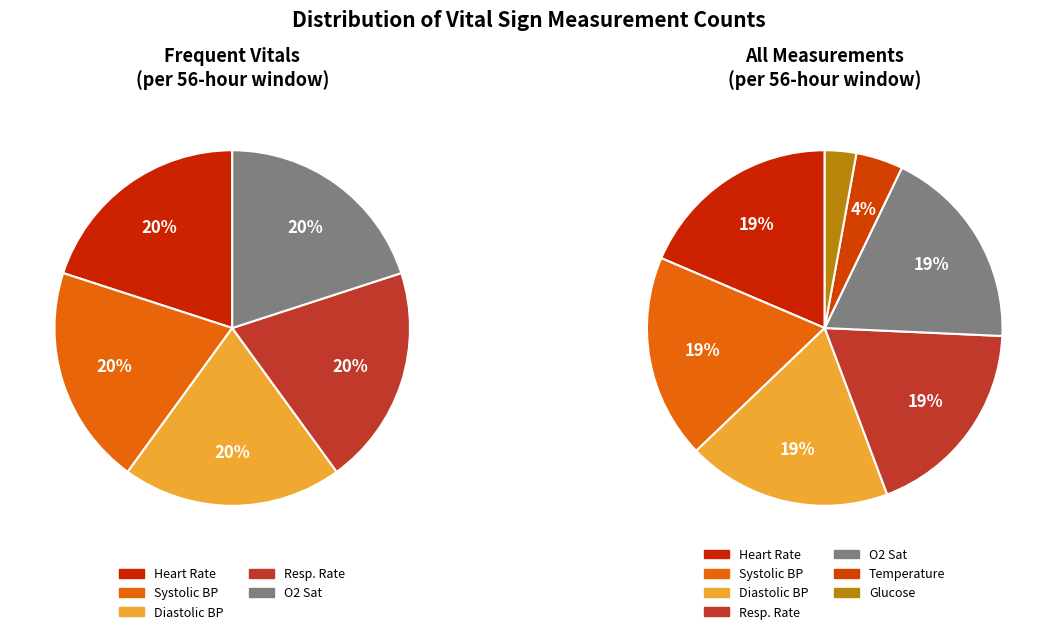

What is the smallest slice in the pie chart?

Glucose